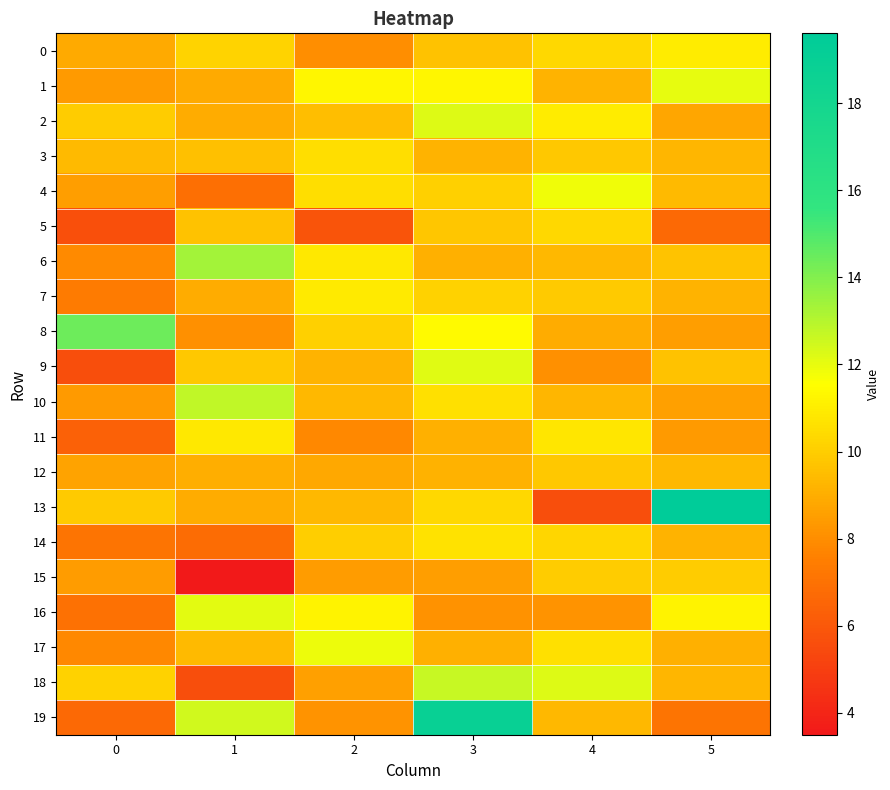

What is the difference between the highest and lowest values at 0?

8.8